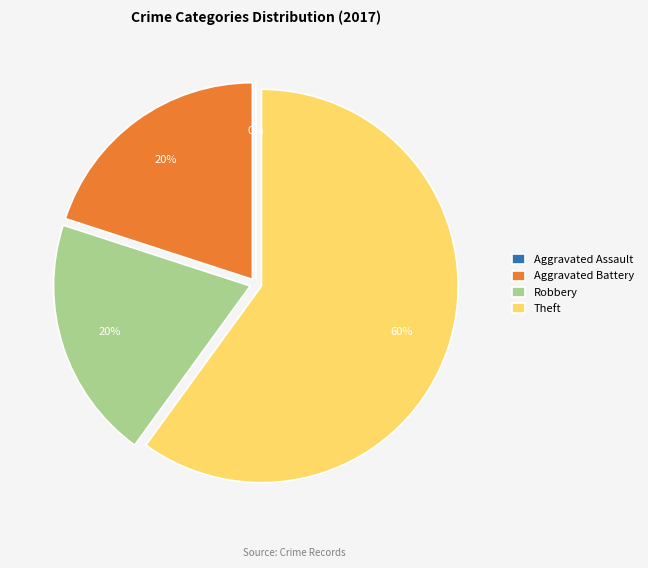

The Aggravated Battery slice represents 25% of the pie. True or false?

False